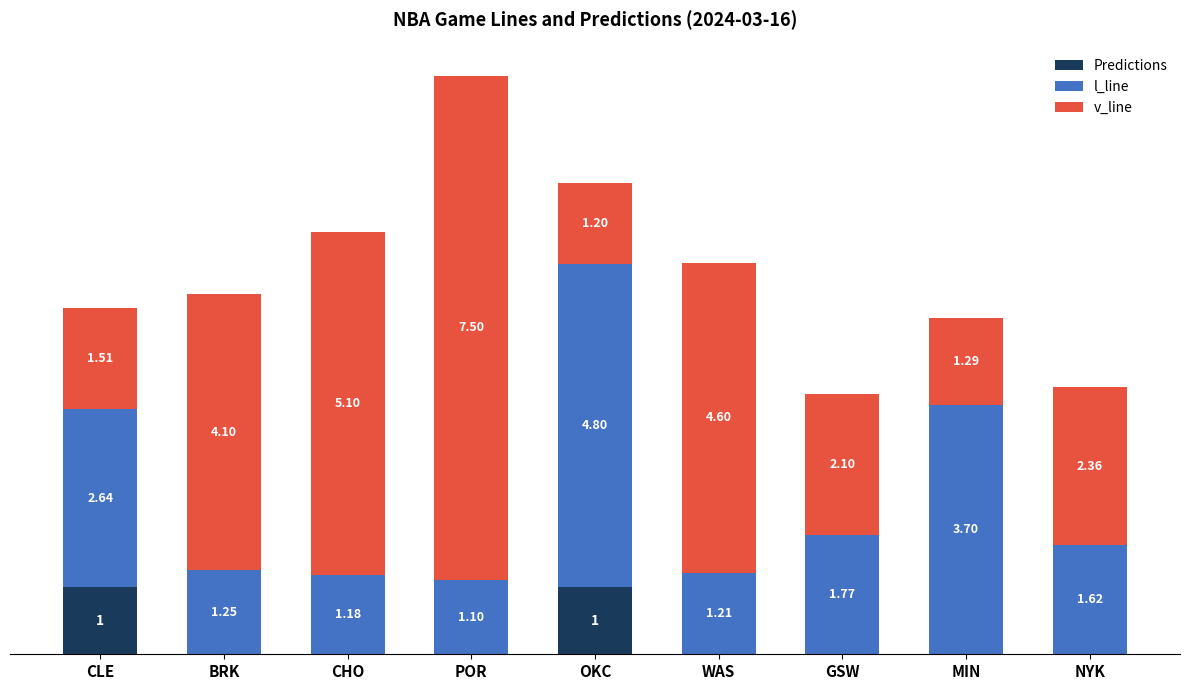

Are the bars horizontal?

No